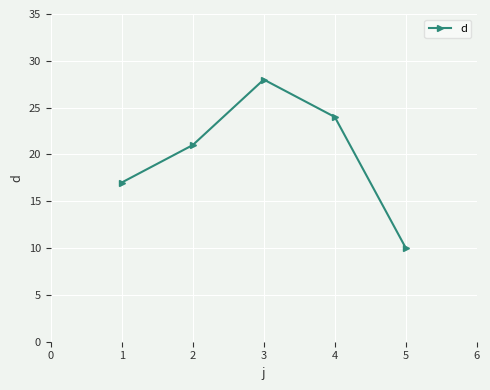

True or false: the data shows 31 at 2.

False